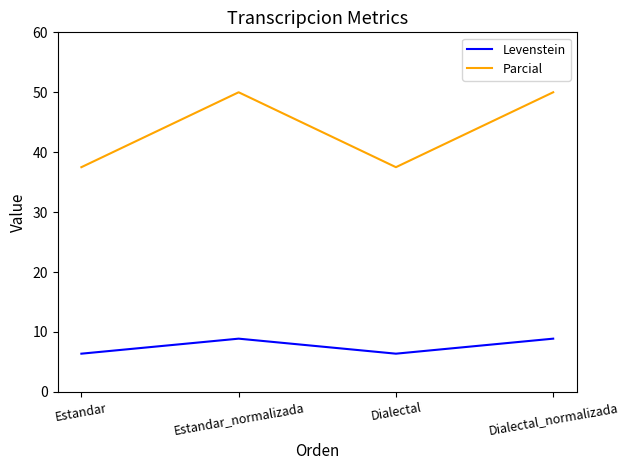

The Parcial series shows 60.6 at Estandar. True or false?

False